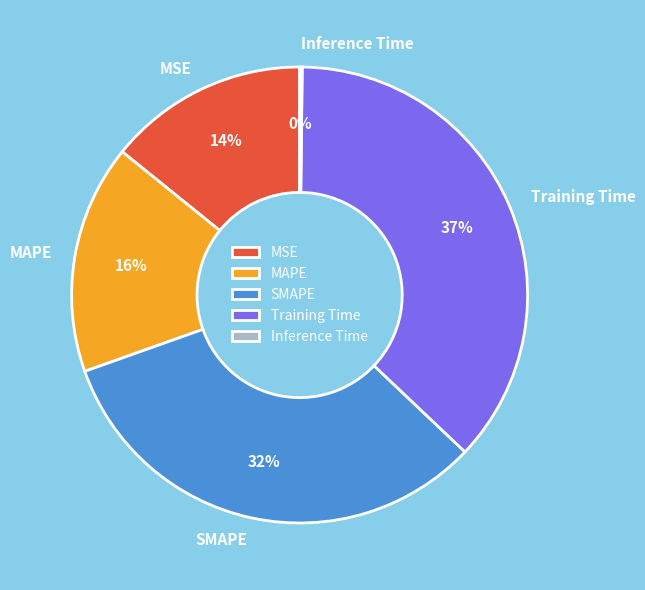

Between SMAPE and MAPE, which is larger?

SMAPE